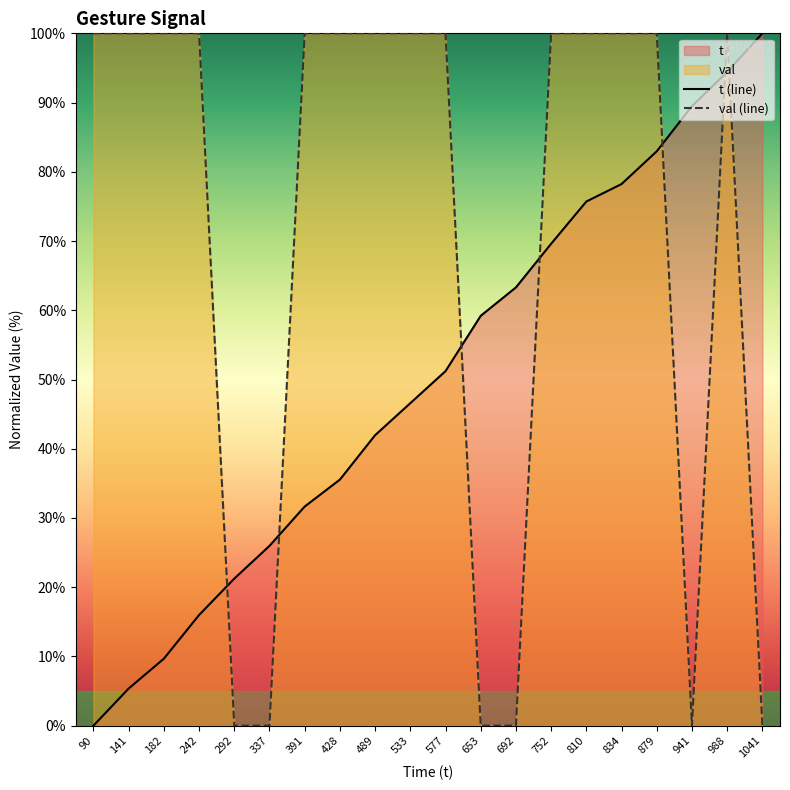

The t (line) series shows 63.3 at 692. True or false?

True